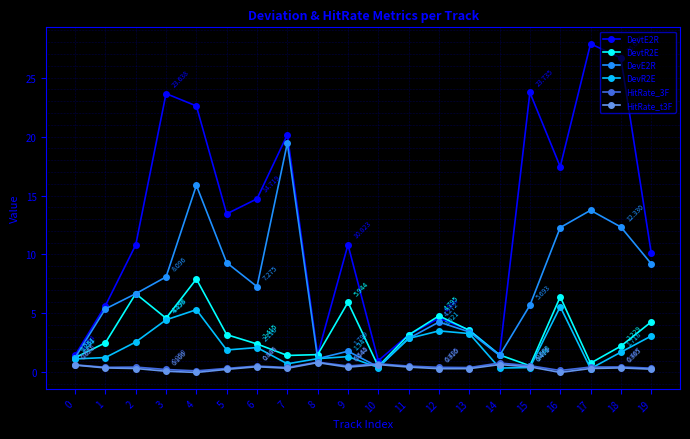

At which category is the sum across all series the highest?

4